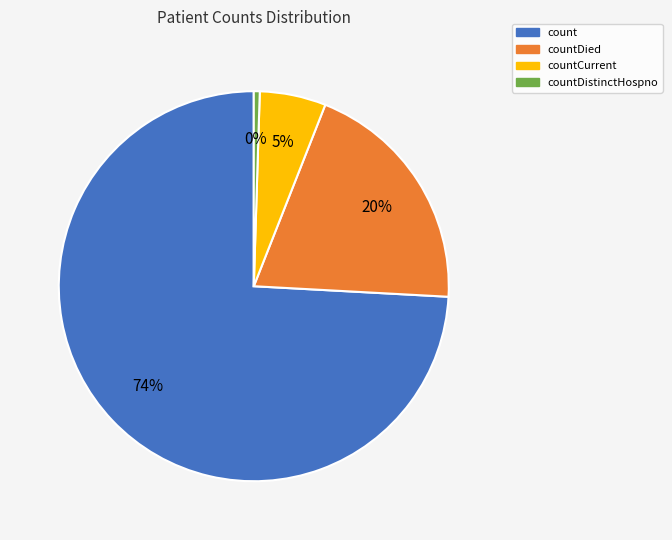

Is there a majority slice in this chart?

Yes